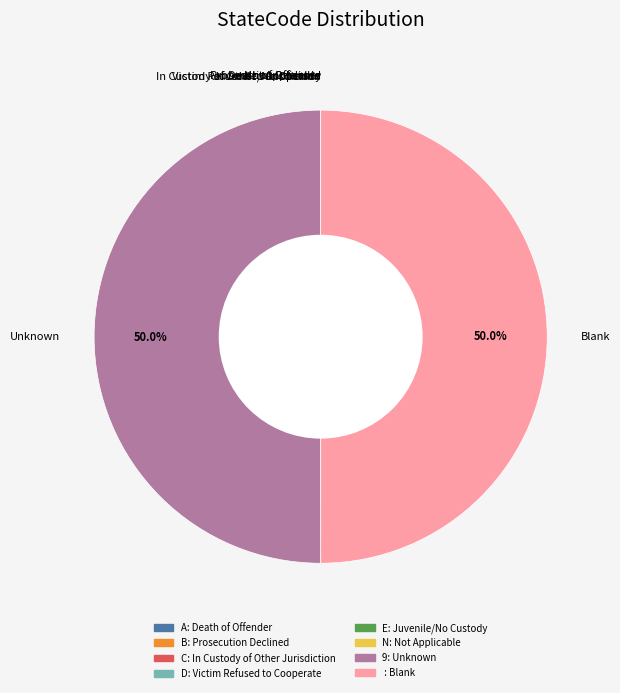

What percentage is NOT represented by Blank?

50.0%